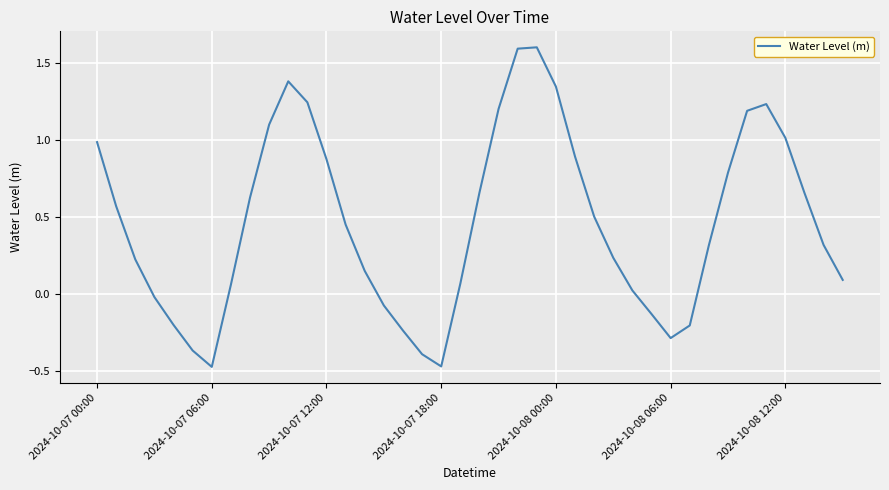

What is the greatest value displayed?

1.6